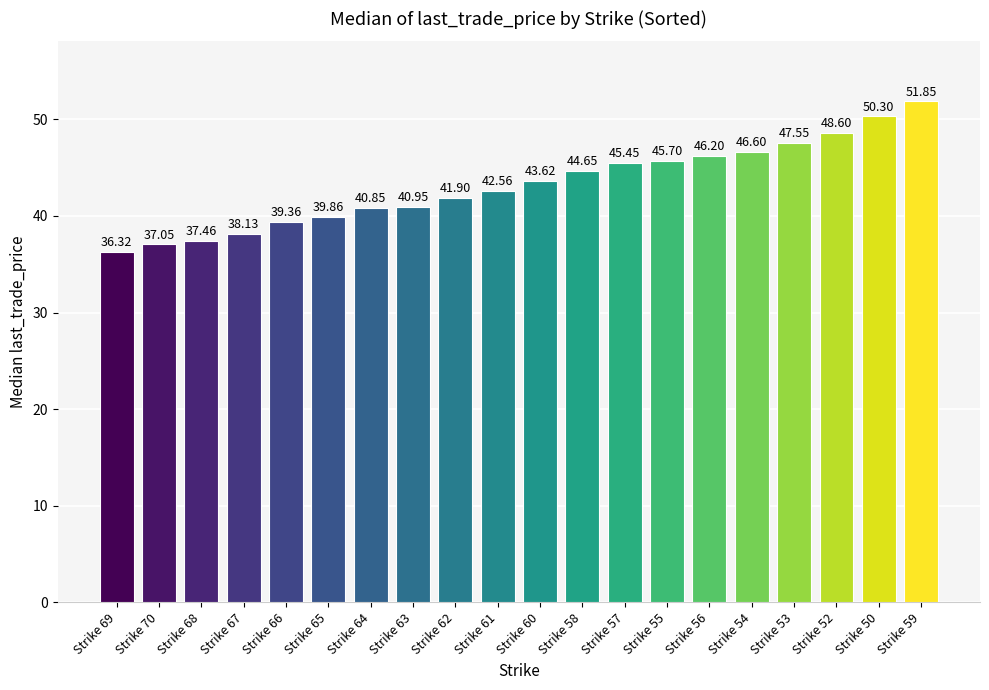

What is the sum of the values at Strike 63 and Strike 66?

80.3